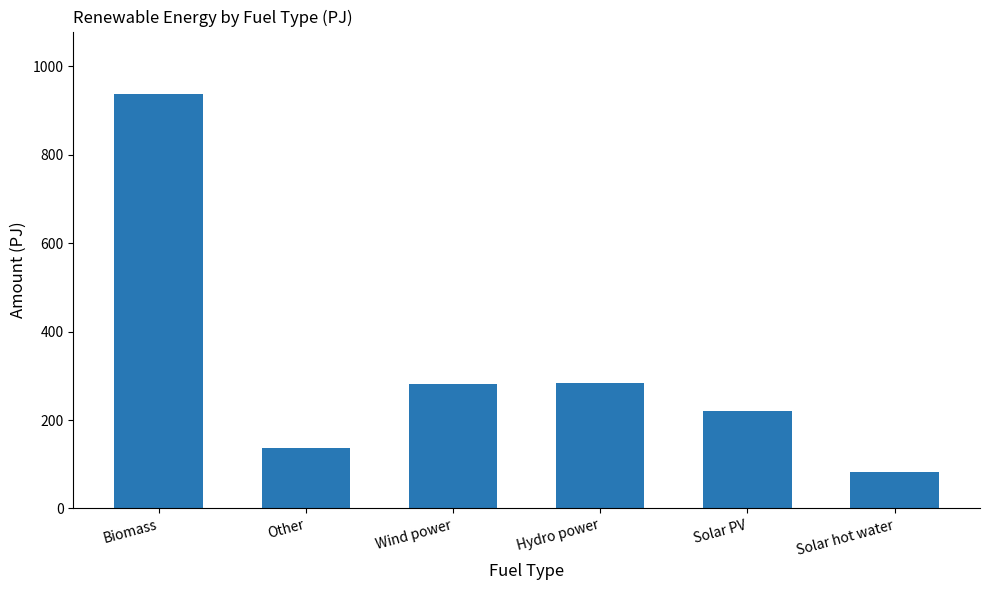

What is the value of the 3rd bar from the left?

281.0